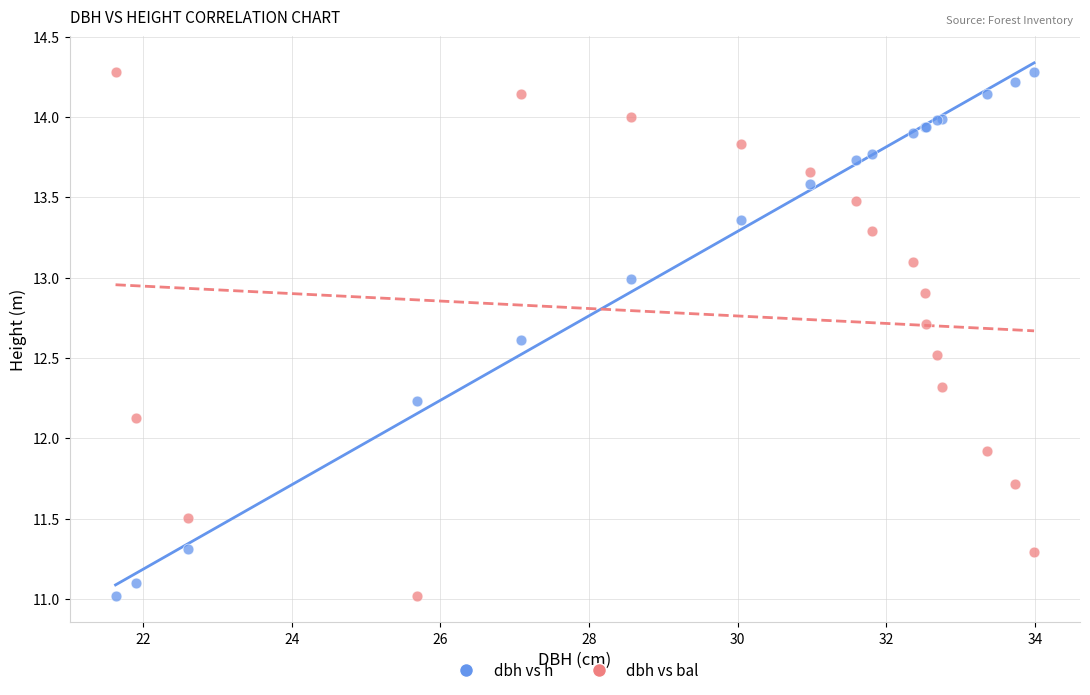

Across all series, what Y value is closest to 12?

11.9